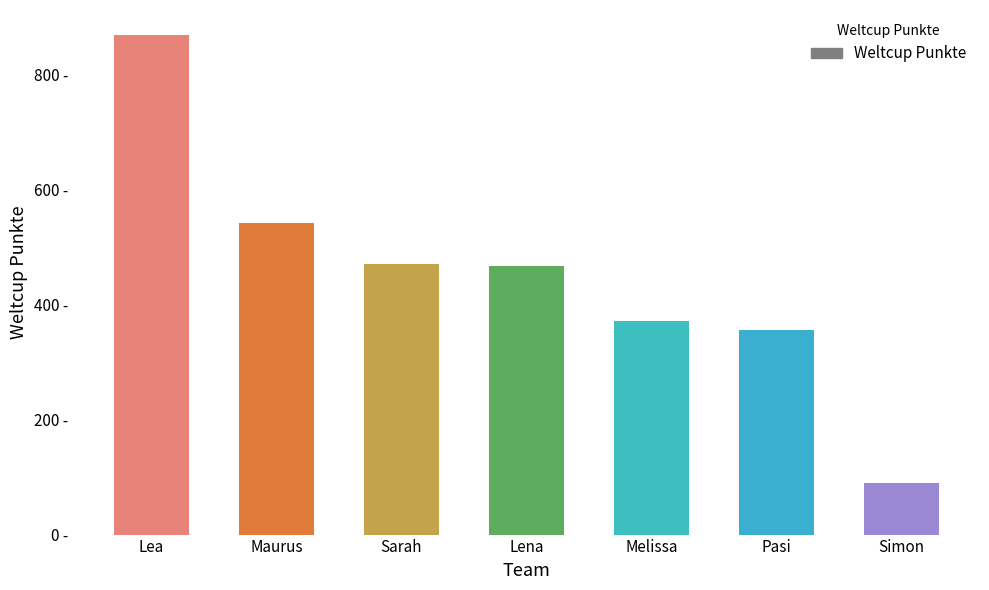

Does the chart contain any negative values?

No